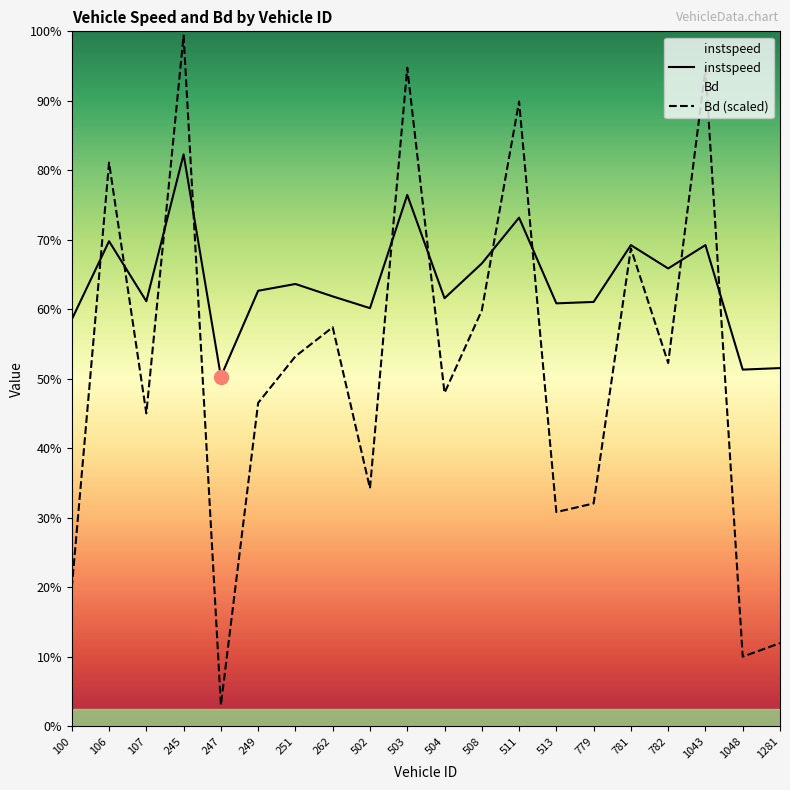

At 262.0, list the series in order from smallest to largest.

Bd, instspeed